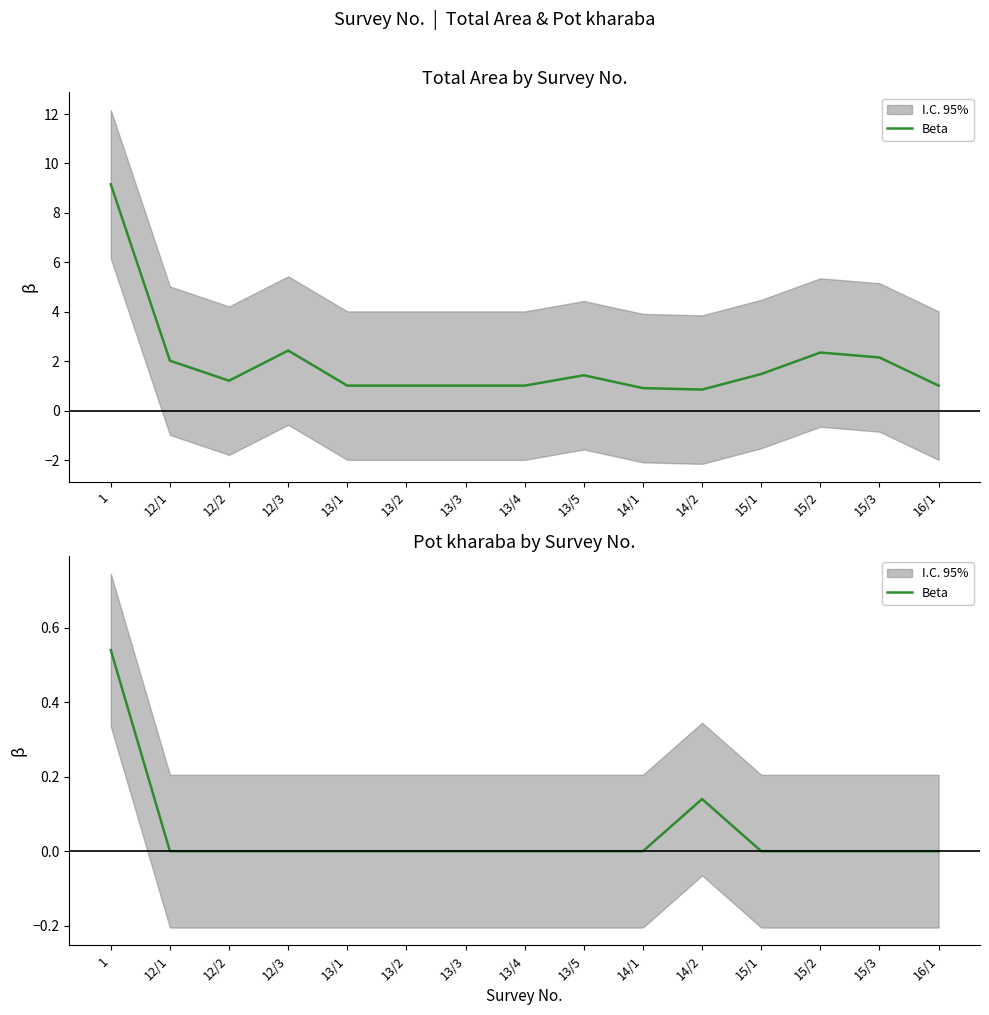

What position from the right is 12/2?

13